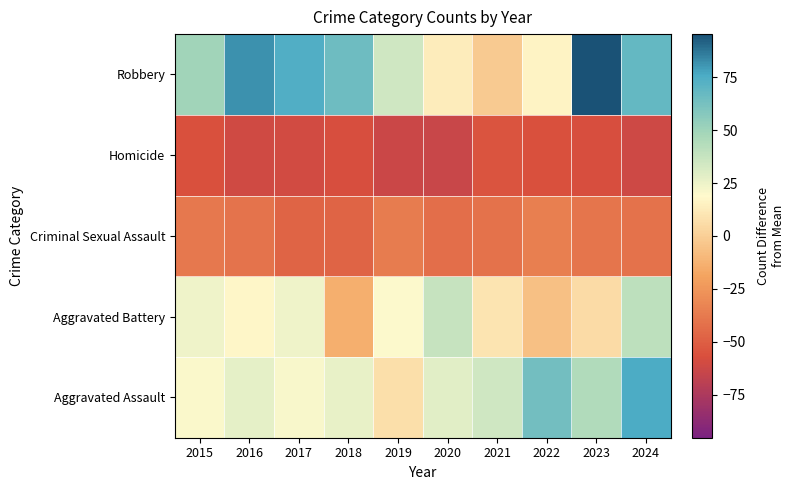

Reading left to right, extract all data points from this chart.

Aggravated Assault: 2015=20.4	2016=27.4	2017=21.4	2018=26.4	2019=7.4	2020=28.4	2021=34.4	2022=63.4	2023=44.4	2024=75.4
Aggravated Battery: 2015=24.4	2016=17.4	2017=24.4	2018=-13.6	2019=19.4	2020=37.4	2021=9.4	2022=-6.6	2023=5.4	2024=40.4
Criminal Sexual Assault: 2015=-38.6	2016=-40.6	2017=-47.6	2018=-47.6	2019=-36.6	2020=-42.6	2021=-41.6	2022=-35.6	2023=-39.6	2024=-41.6
Homicide: 2015=-56.6	2016=-60.6	2017=-59.6	2018=-57.6	2019=-62.6	2020=-63.6	2021=-54.6	2022=-56.6	2023=-57.6	2024=-61.6
Robbery: 2015=49.4	2016=81.4	2017=74.4	2018=65.4	2019=34.4	2020=13.4	2021=-1.6	2022=16.4	2023=95.4	2024=68.4